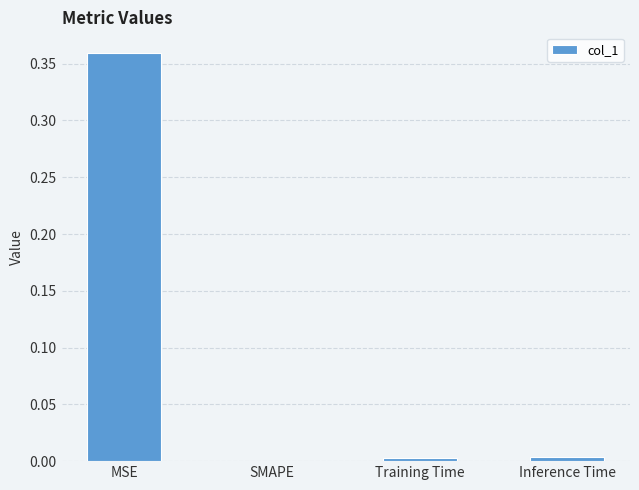

At which label is the value closest to 0?

SMAPE